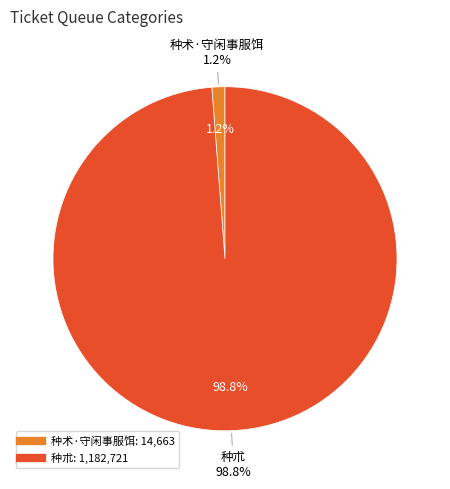

Is it true that 种朮 is 99% of the pie?

True